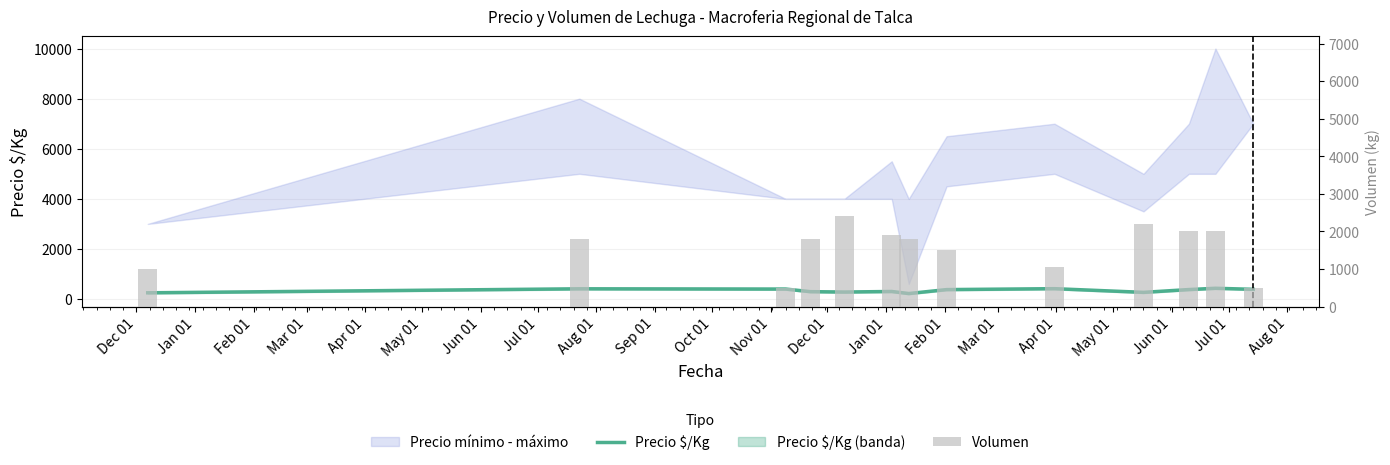

Where is Precio $/Kg nearest to the value 326?

May 01